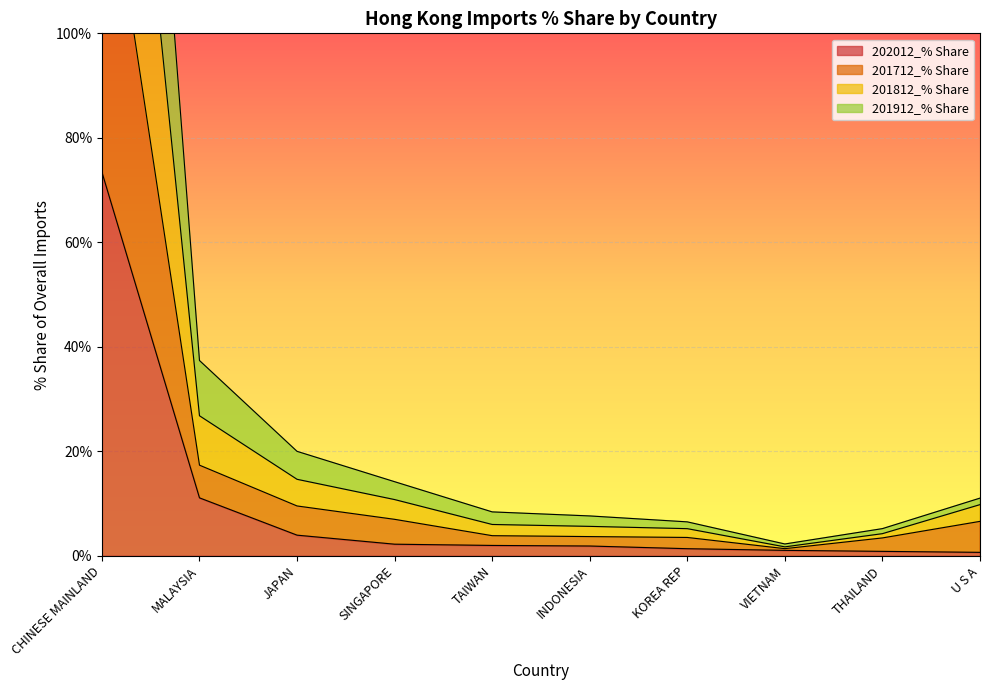

Is it true that 202012_% Share equals 2.0 at TAIWAN?

True